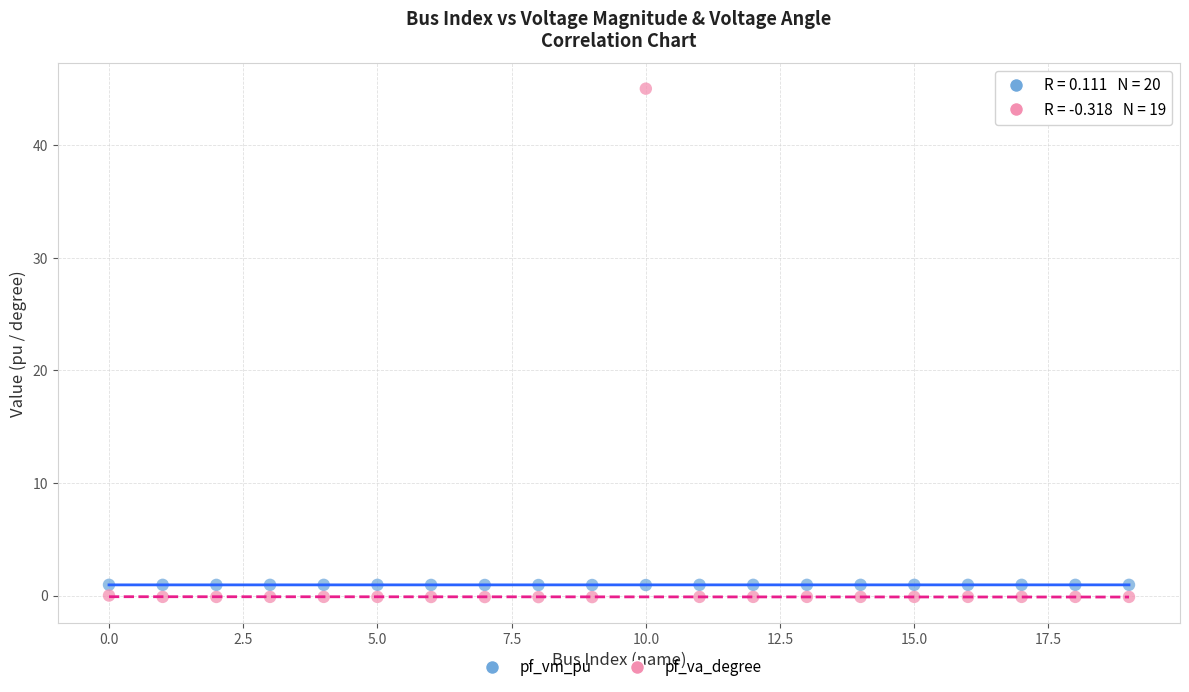

Which series has the widest spread of Y values?

pf_va_degree